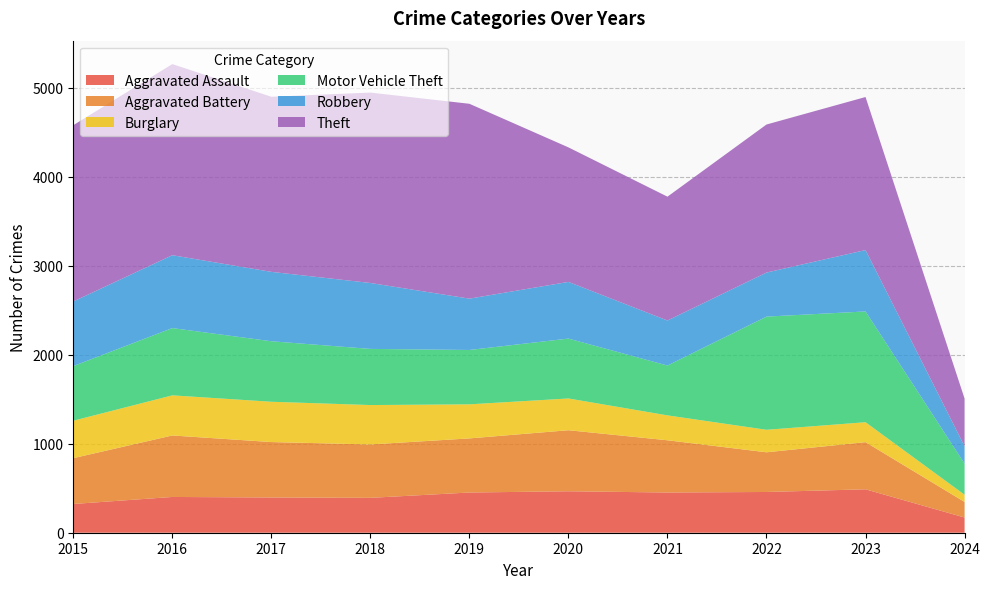

Reading right to left, extract all data points from this chart.

Aggravated Assault: 171	488	458	452	466	452	392	396	402	323
Aggravated Battery: 175	530	446	587	686	608	600	623	691	515
Burglary: 81	224	253	280	357	383	443	453	451	421
Motor Vehicle Theft: 350	1245	1272	560	673	611	631	680	756	614
Robbery: 195	690	495	506	637	577	741	780	819	726
Theft: 536	1720	1664	1392	1512	2190	2140	1968	2148	1981